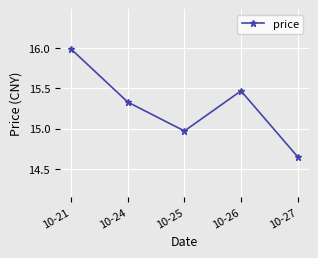

At which label is the value closest to 15?

10-25